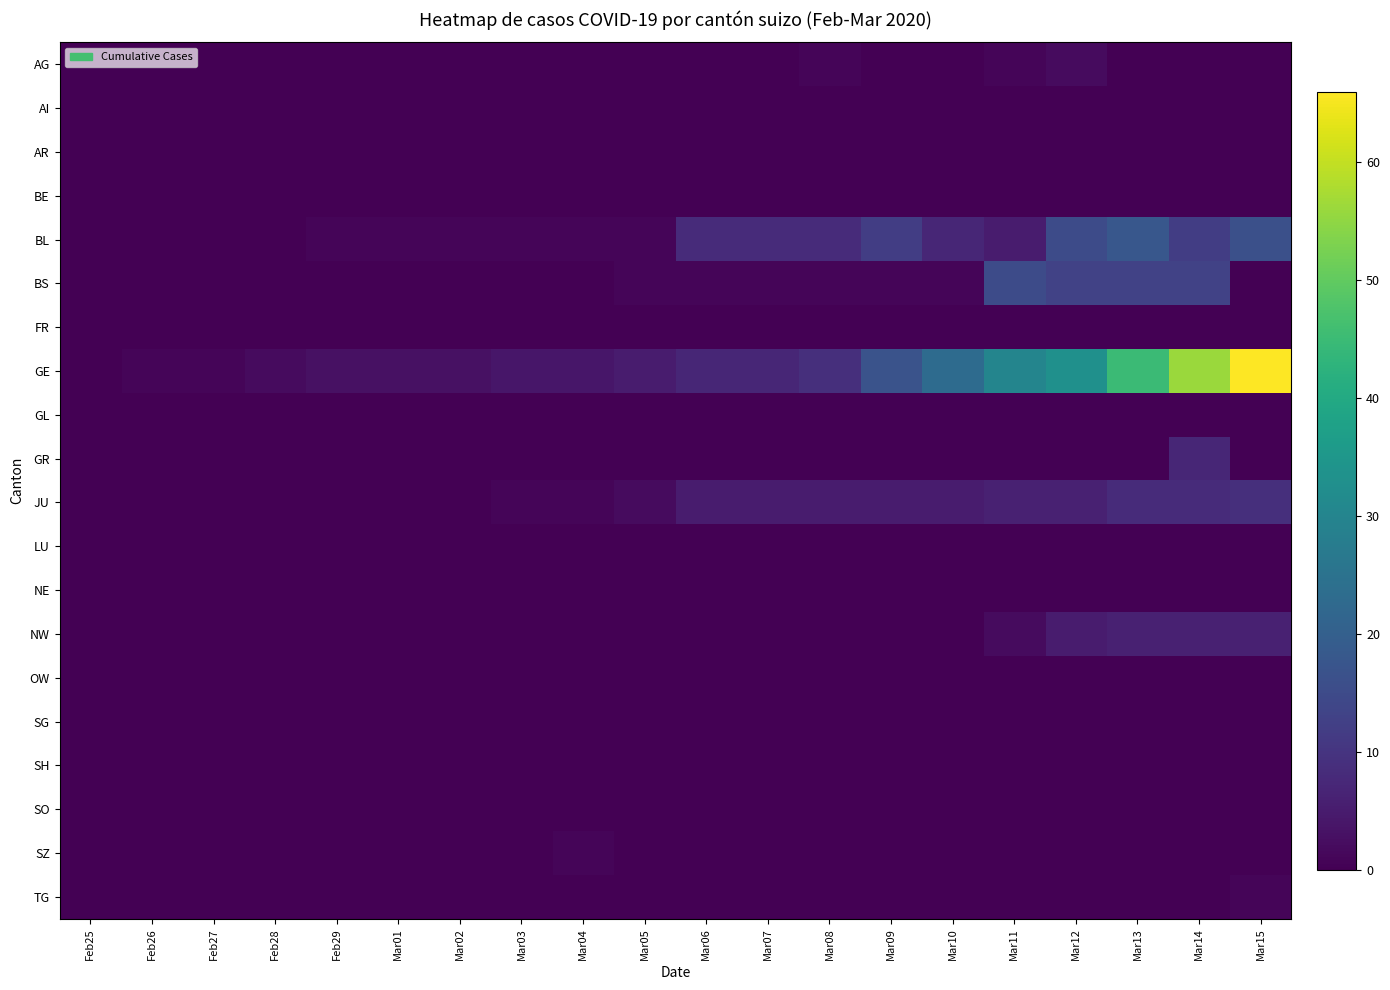

What is the difference between the highest and lowest values at Mar14?

56